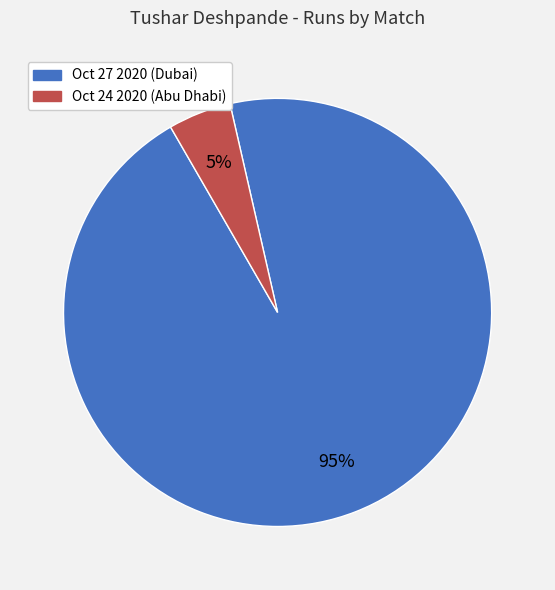

Which slice represents more than half of the pie?

Oct 27 2020 (Dubai)